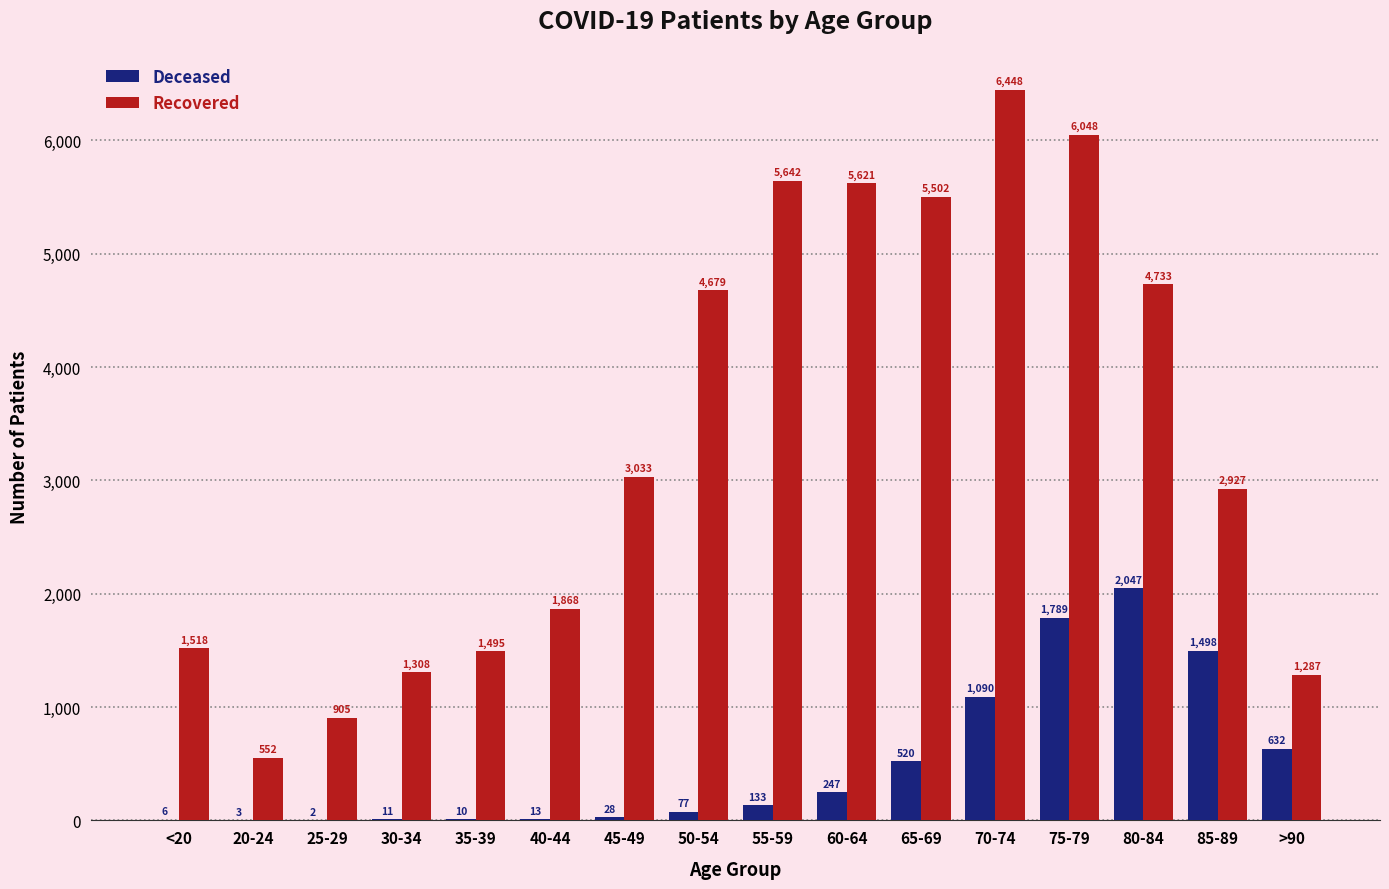

At which category does the chart reach its peak across all series?

70-74